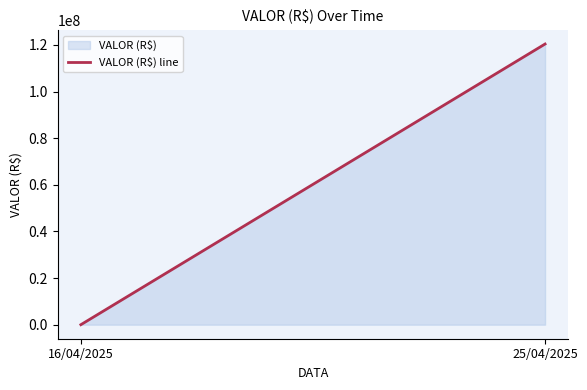

Does the chart display data point markers on the line(s)?

No